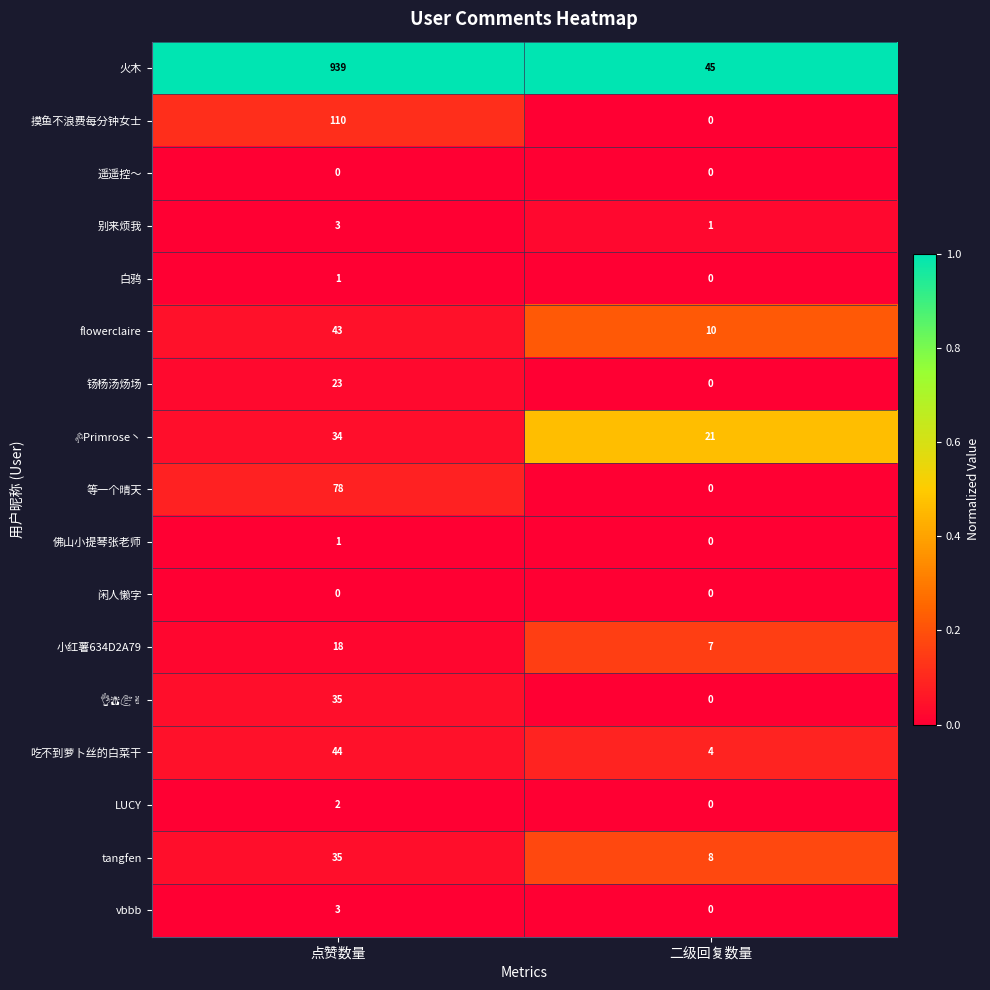

Rank the categories by 等一个晴天 value from highest to lowest.

点赞数量, 二级回复数量